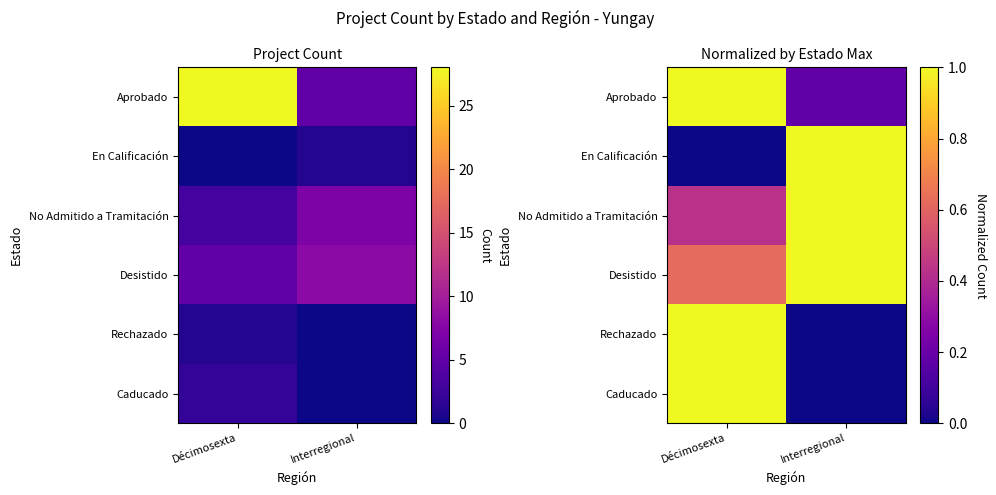

Count the number of data series in this chart.

6